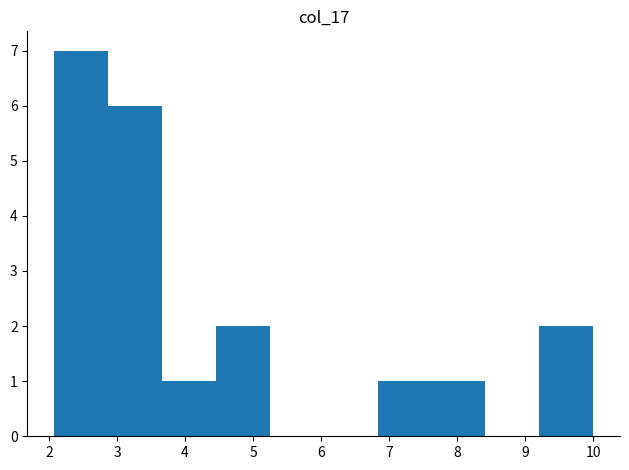

Reading left to right, list every bar in this chart as the range it spans on the x-axis followed by its height. Neither the bar edges nor the heights are printed on the chart, so give them approximately, as read against the axes.

2.1 to 2.9: 7
2.9 to 3.7: 6
3.7 to 4.5: 1
4.5 to 5.2: 2
5.2 to 6.0: 0
6.0 to 6.8: 0
6.8 to 7.6: 1
7.6 to 8.4: 1
8.4 to 9.2: 0
9.2 to 10.0: 2